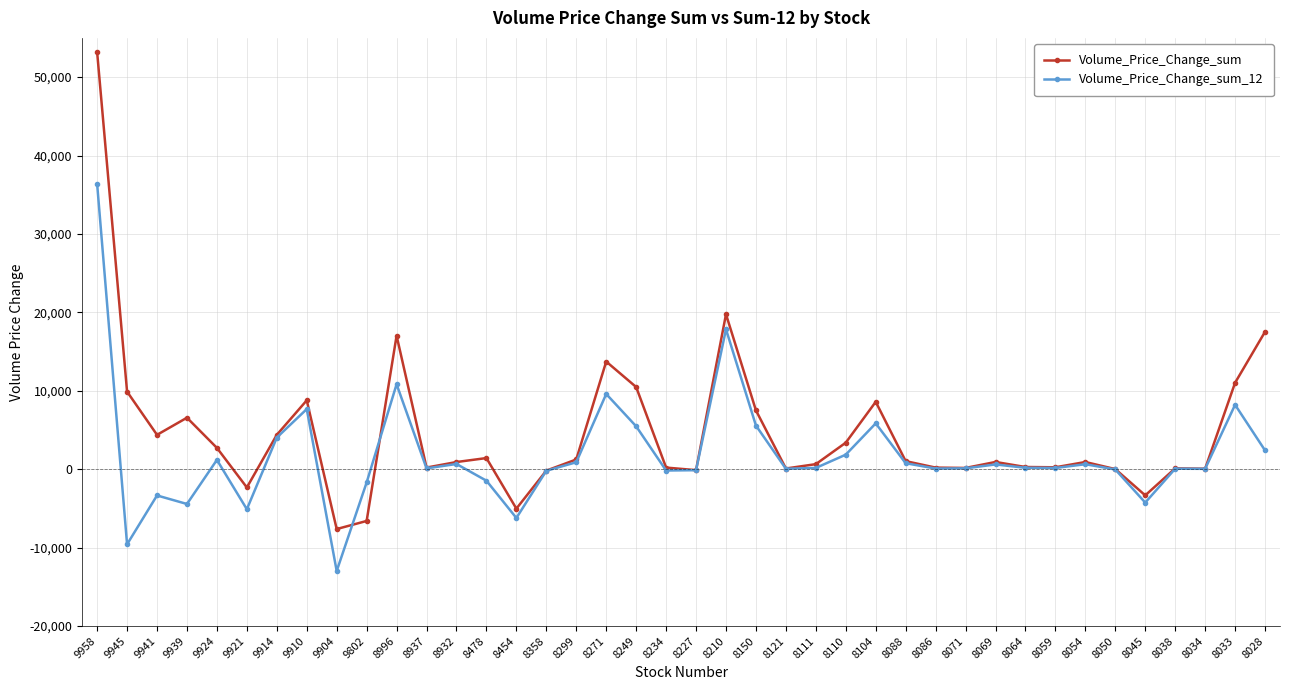

What is the difference between the maximum and minimum values in the Volume_Price_Change_sum series?

60833.8